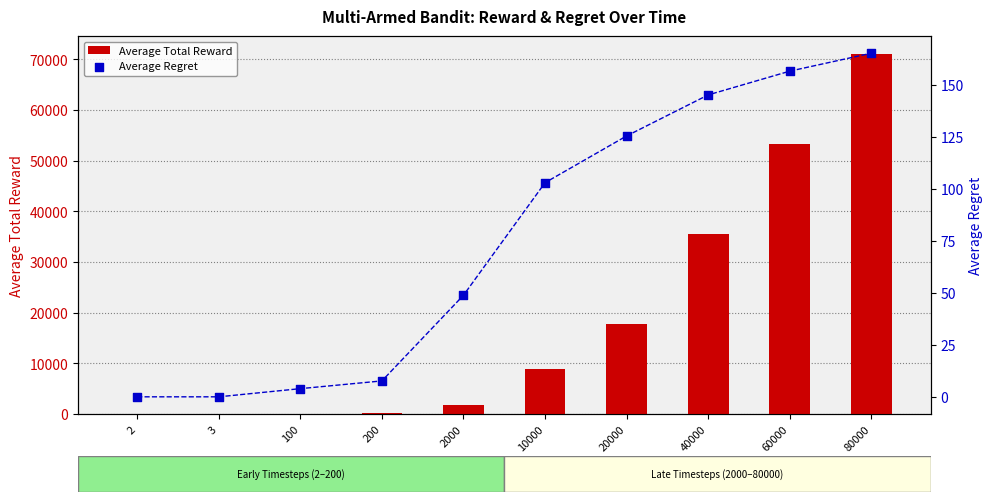

Is the value of Average Regret at 80000 greater than the value of Average Total Reward at 80000?

No